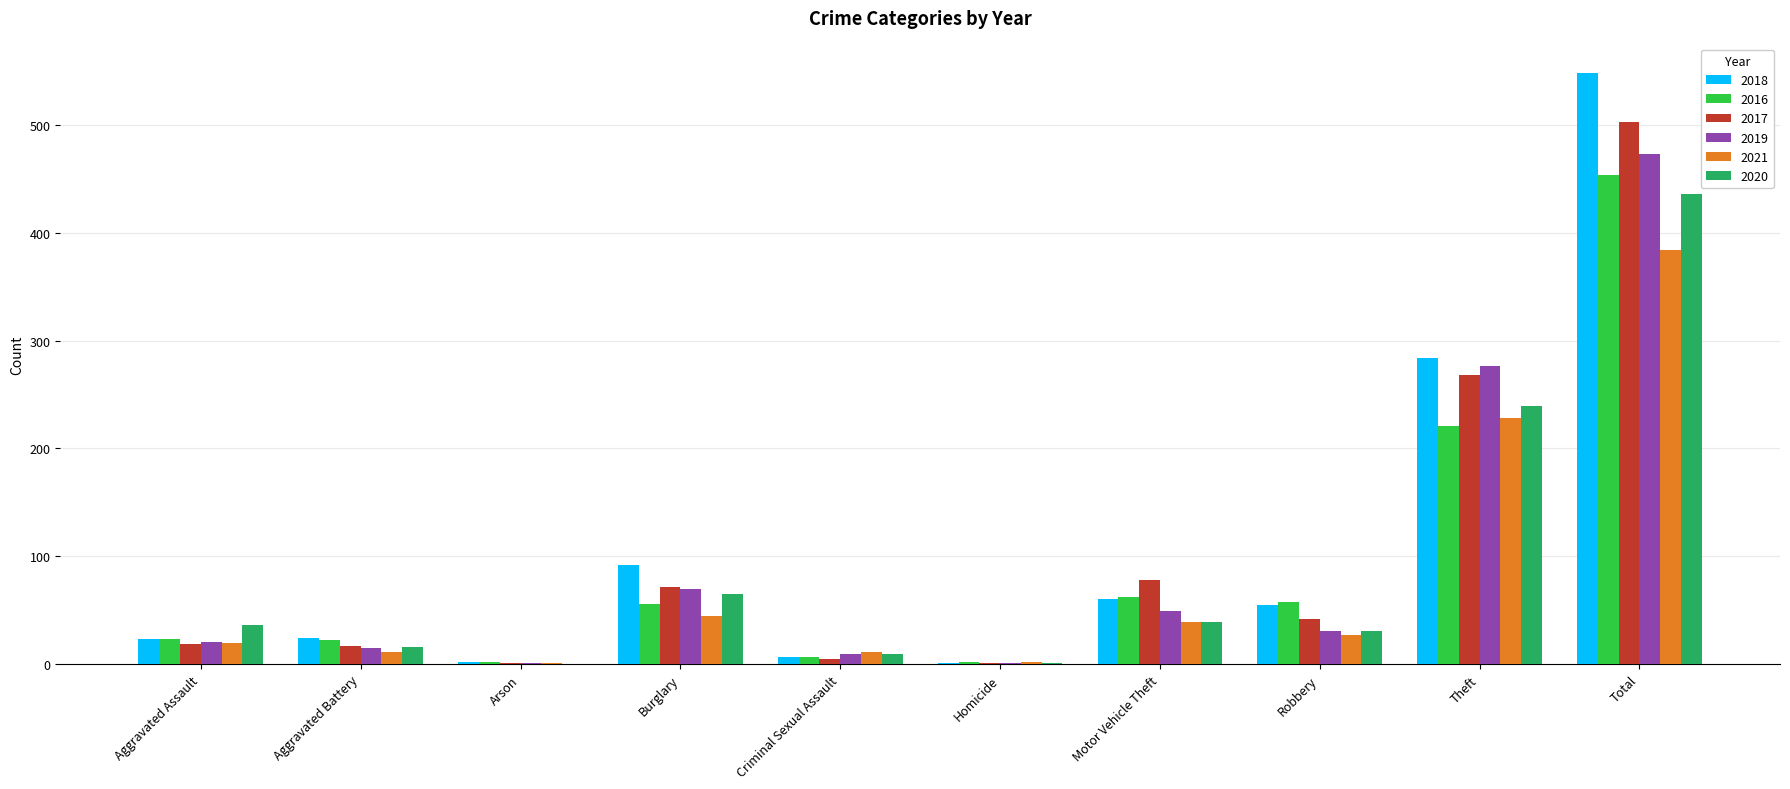

Where is 2017 nearest to the value 252?

Theft